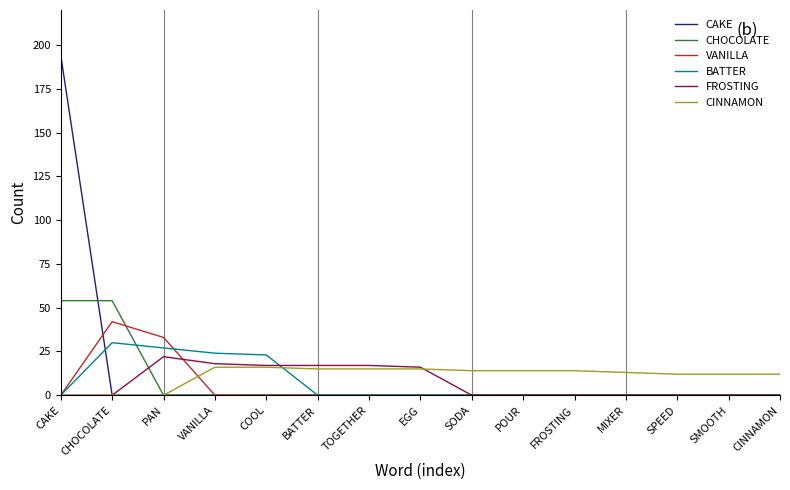

What is the difference between the highest and lowest values at COOL?

23